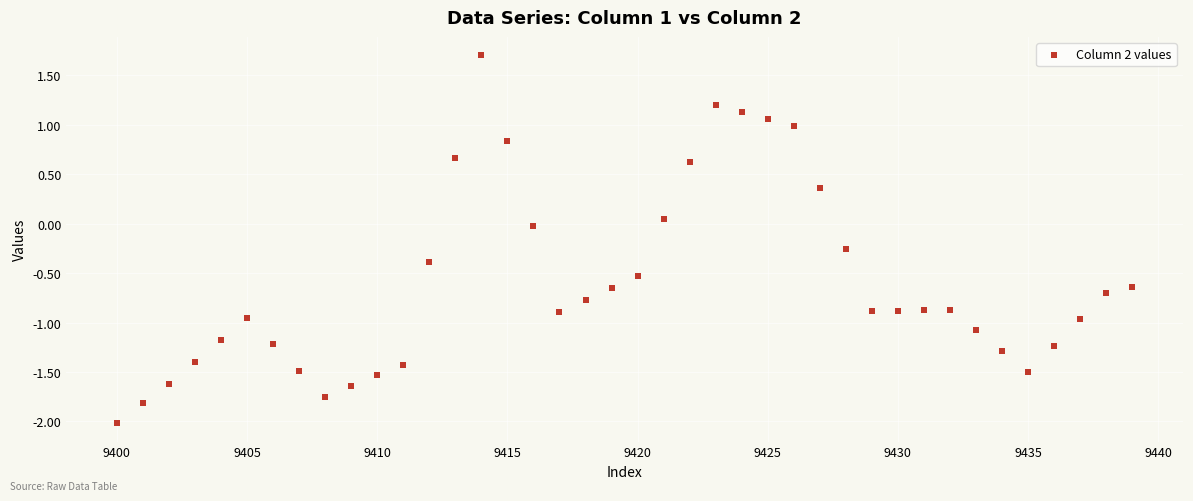

What is the range of X values (max minus min)?

39.0